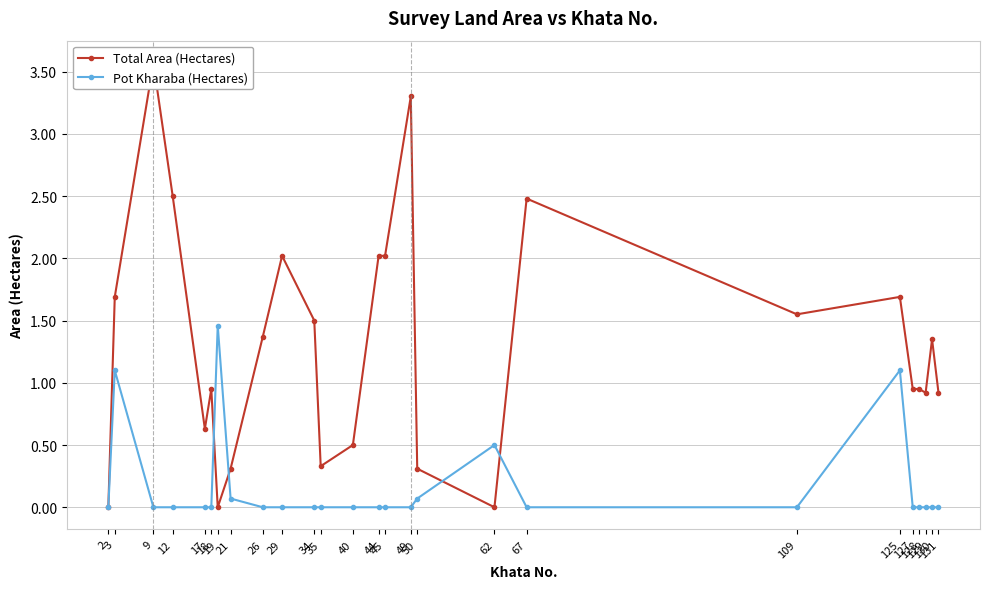

Which series ends up on top after the final intersection of Total Area (Hectares) and Pot Kharaba (Hectares)?

Total Area (Hectares)